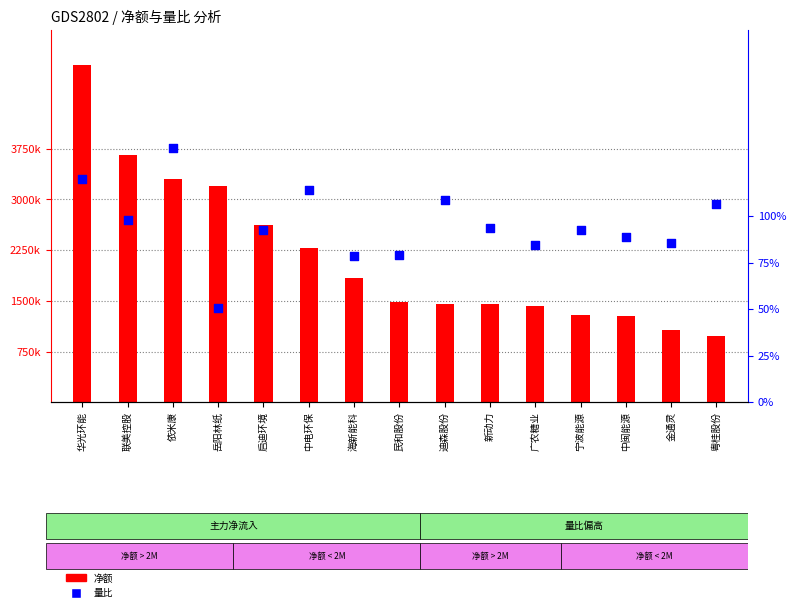

Which series contains the lowest Y value?

量比